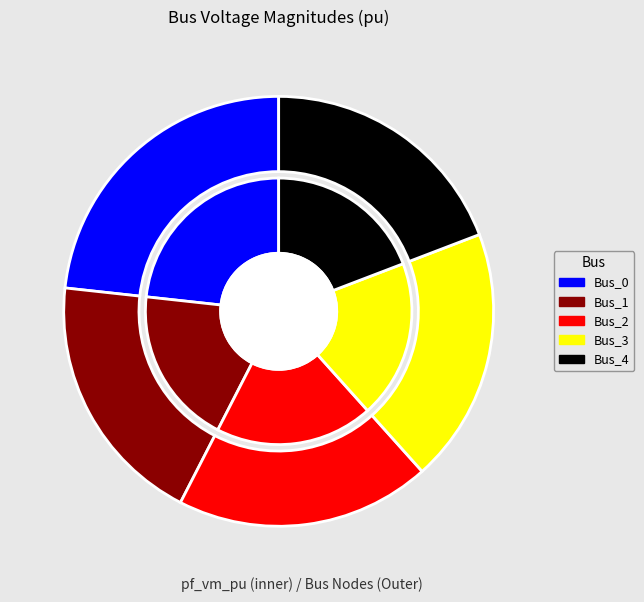

Does Bus_2 account for over 50% of the chart?

No